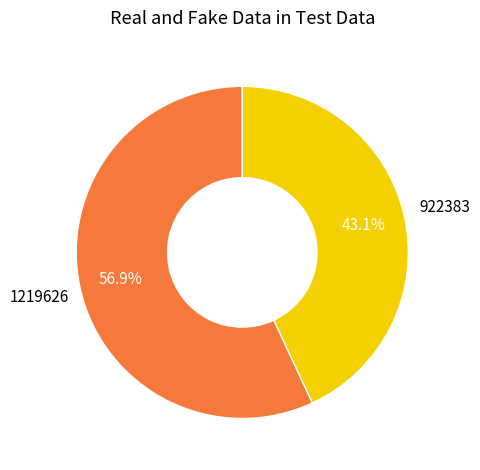

How many segments does this pie chart have?

2